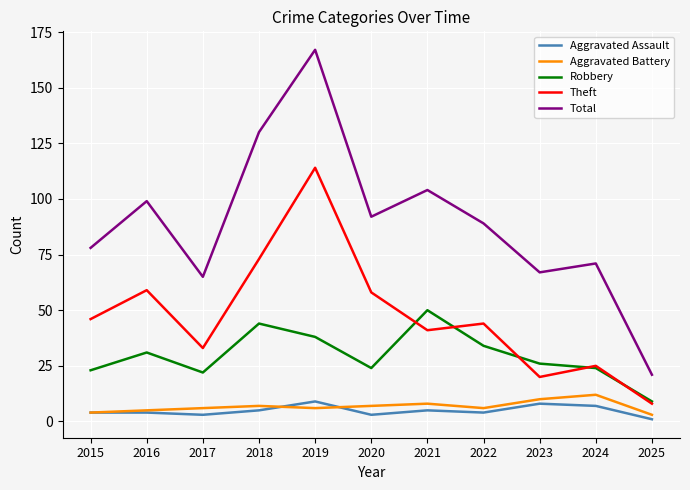

Does the chart display data point markers on the line(s)?

No